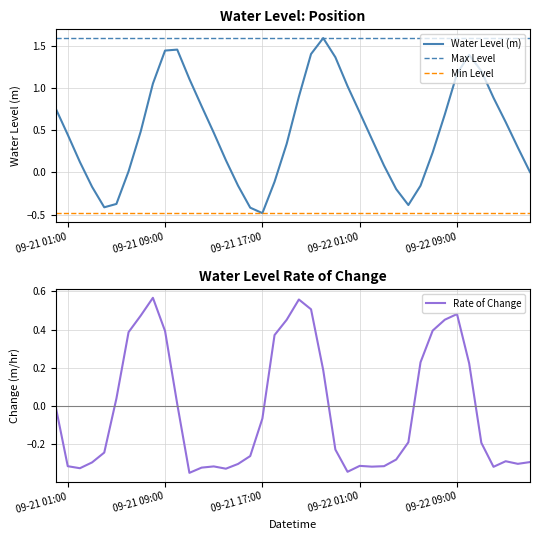

What is the minimum value for Water Level (m)?

-0.5